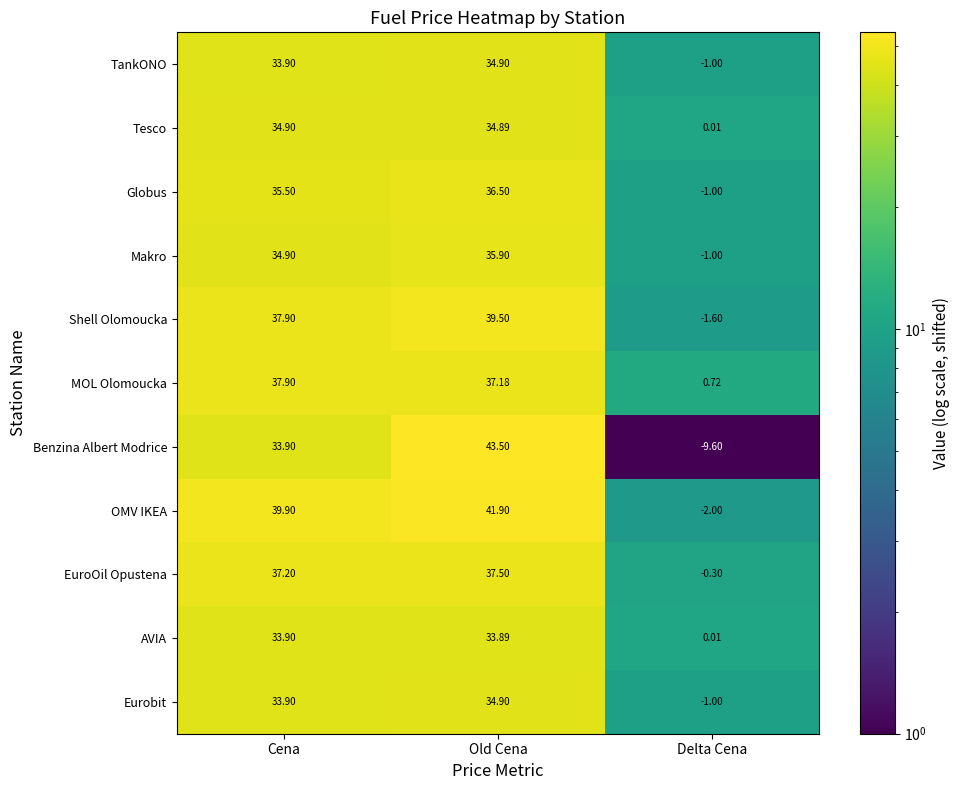

How many distinct data groups are displayed?

11